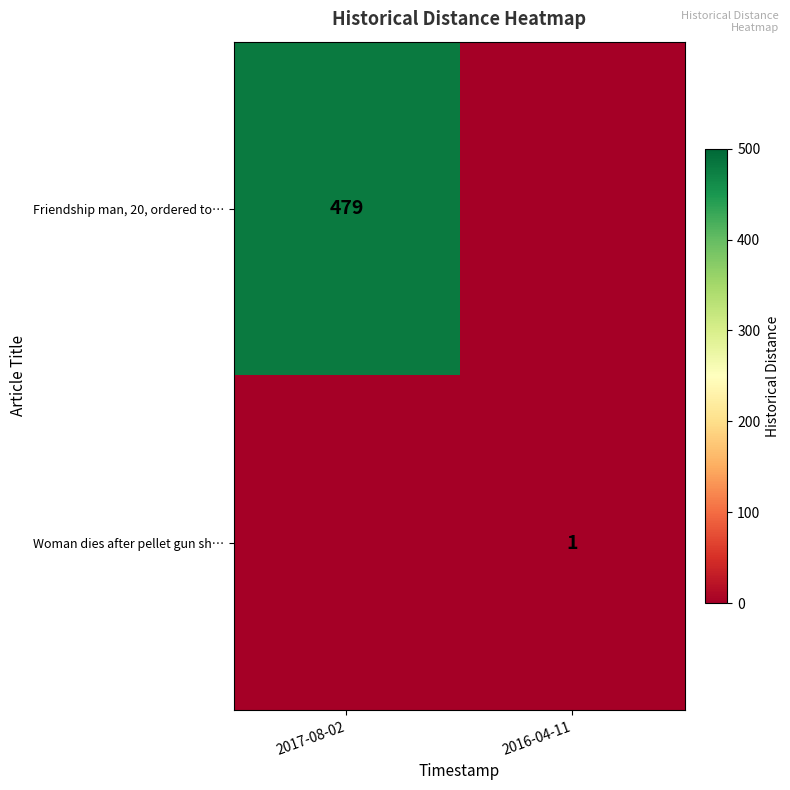

Is it true that Friendship man, 20, ordered to… equals 479 at 2017-08-02?

True